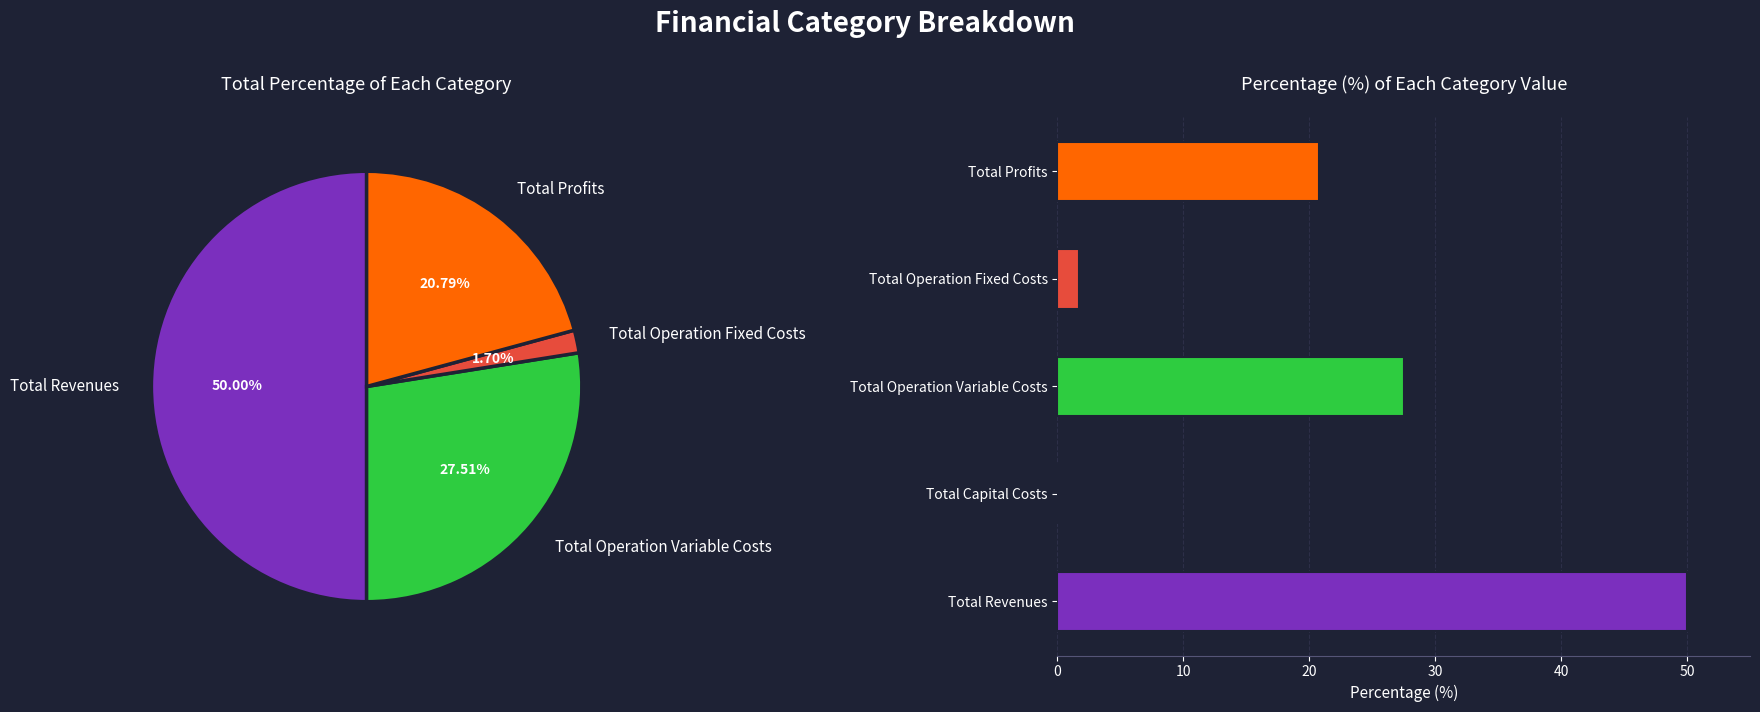

What is the total percentage of Total Revenues and Total Operation Fixed Costs?

51.7%